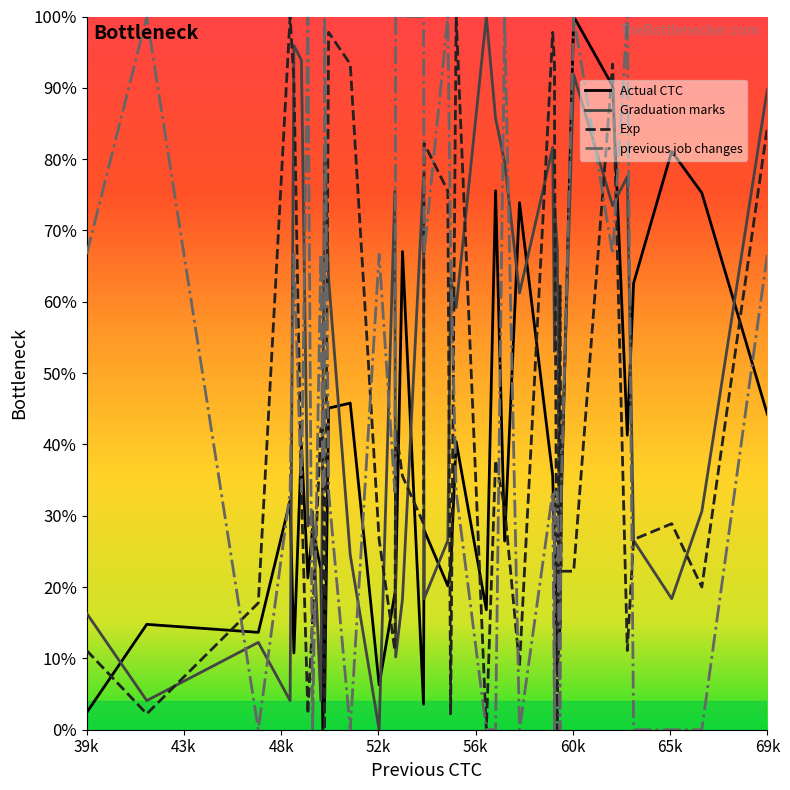

How many intersections are there between Exp and Actual CTC?

22